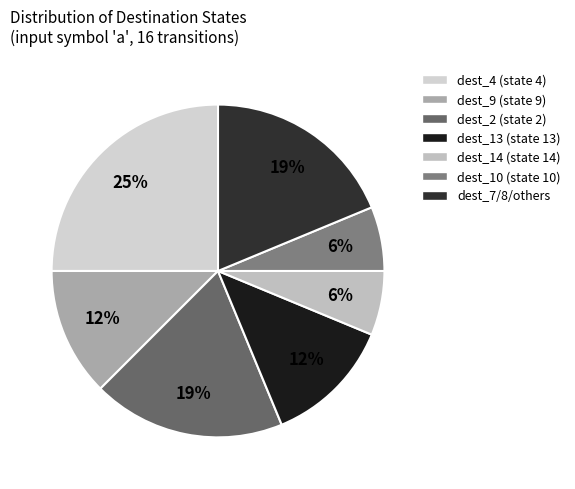

What is the largest slice in the pie chart?

dest_4 (state 4)